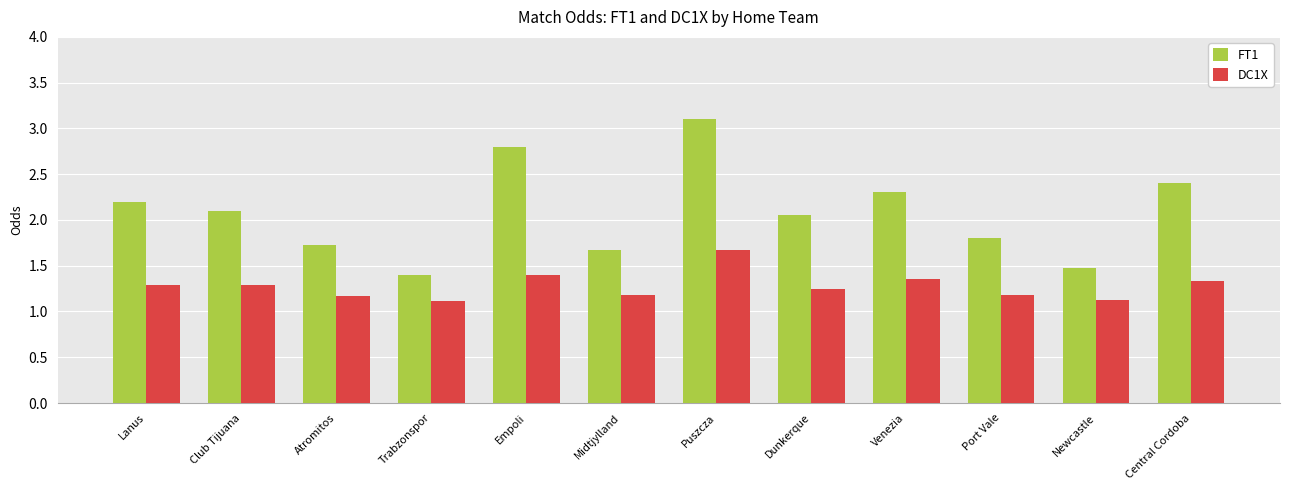

Which category has the highest value in the FT1 series?

Puszcza